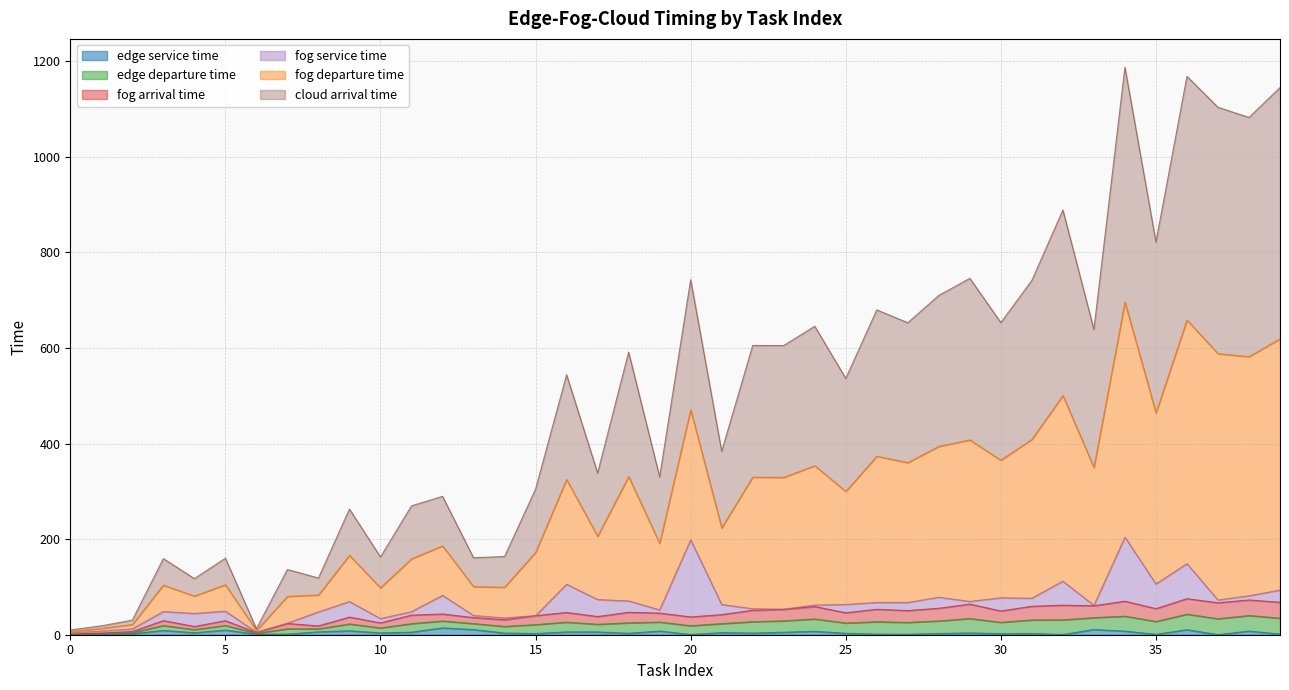

True or false: cloud arrival time and edge service time cross at least once.

False